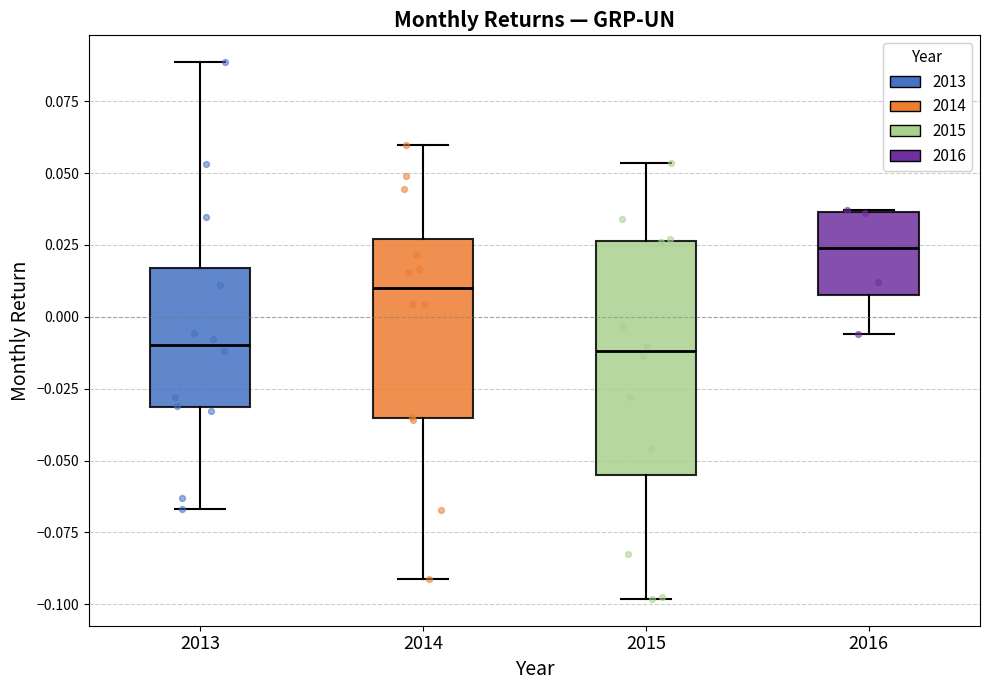

Reading left to right, transcribe this box plot: for each box, give where its median line is, the range the box spans, and where its two whiskers end, as read against the y-axis. The values are not printed on the chart, so give them approximately, as read against the axis.

2013: median -0.010, box -0.030 to 0.015, whiskers -0.065 to 0.090
2014: median 0.010, box -0.035 to 0.025, whiskers -0.090 to 0.060
2015: median -0.010, box -0.055 to 0.025, whiskers -0.100 to 0.055
2016: median 0.025, box 0.010 to 0.035, whiskers -0.005 to 0.035